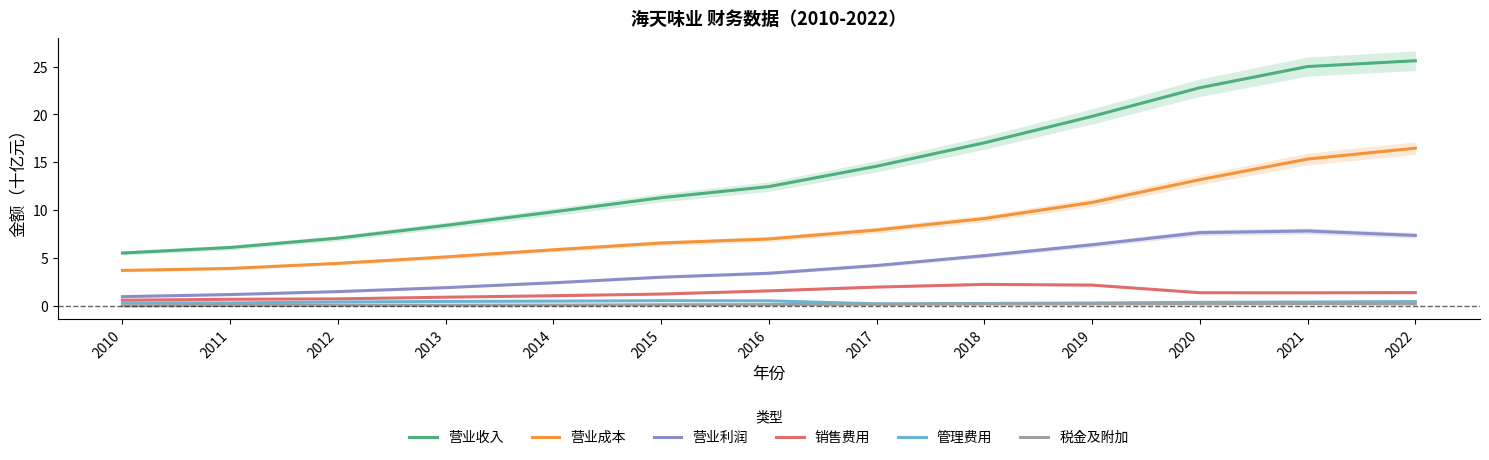

Rank the categories by 营业利润 value from highest to lowest.

2021, 2020, 2022, 2019, 2018, 2017, 2016, 2015, 2014, 2013, 2012, 2011, 2010